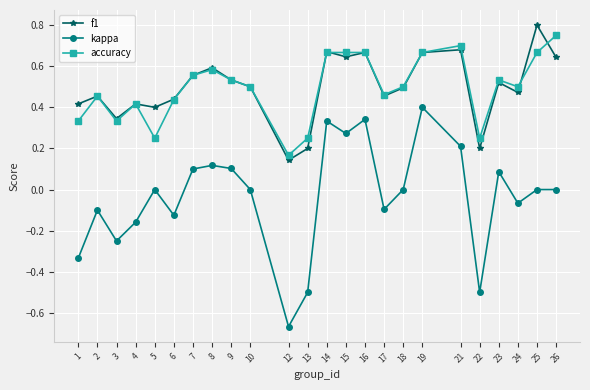

List the series in order of their peak value, highest first.

f1, accuracy, kappa